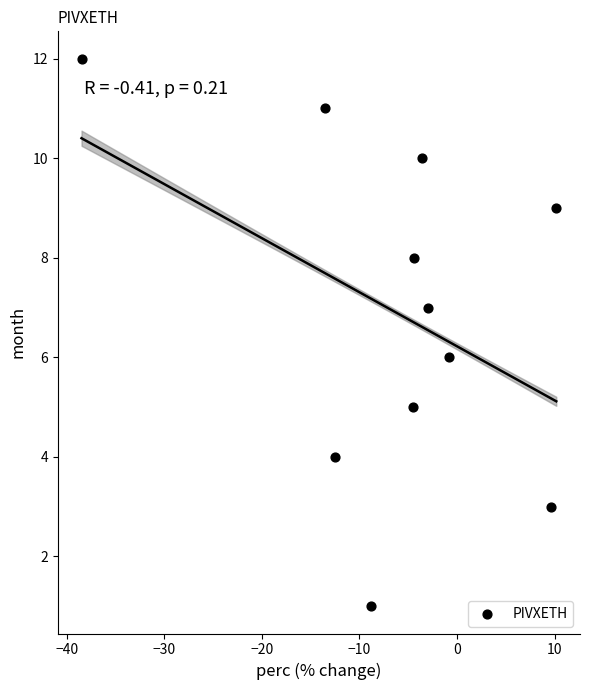

What is the range of Y values (max minus min)?

11